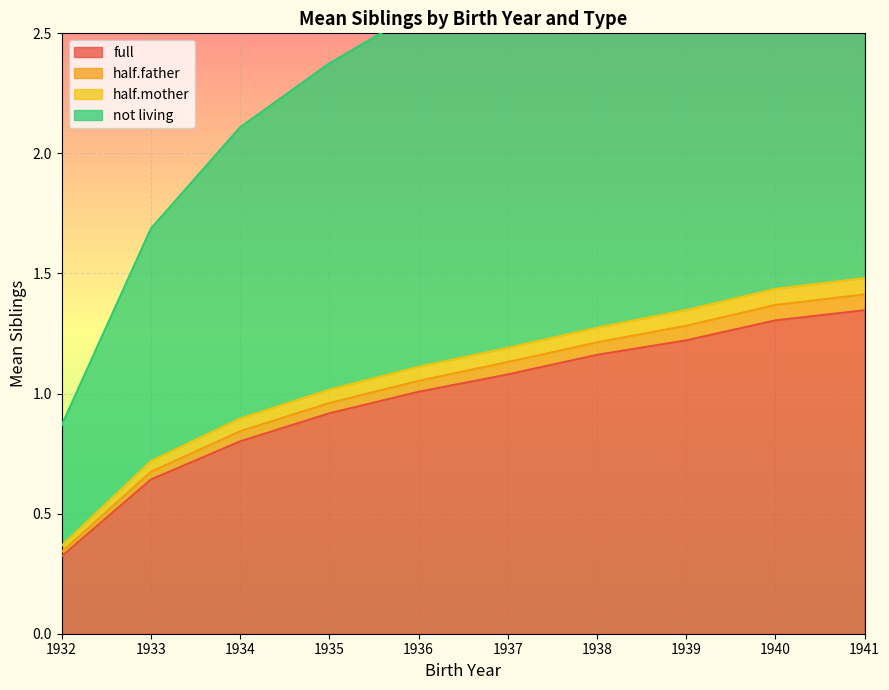

What is the minimum value shown in the chart?

0.3